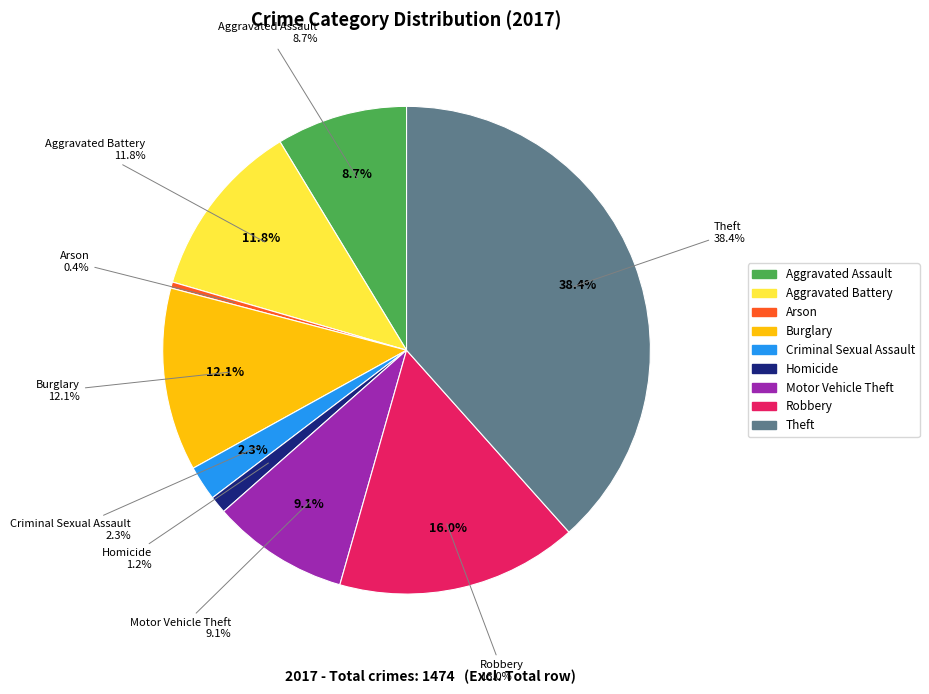

Is the sum of Aggravated Battery and Criminal Sexual Assault greater than half?

No